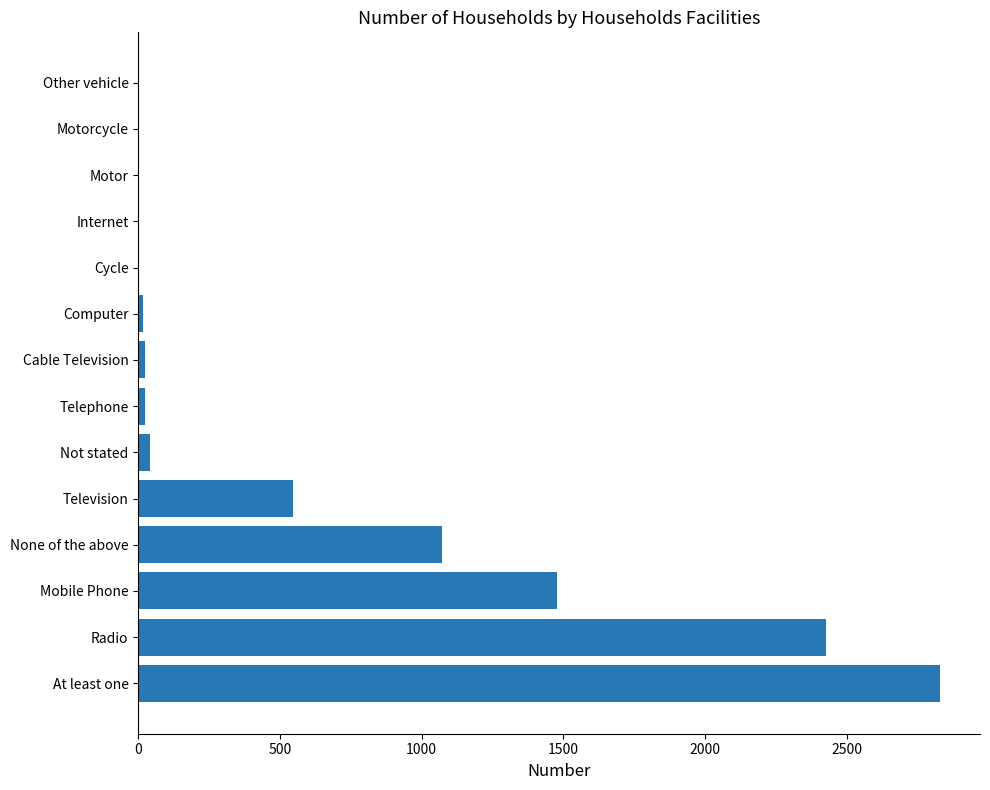

Between Mobile Phone and Radio, which is larger?

Radio